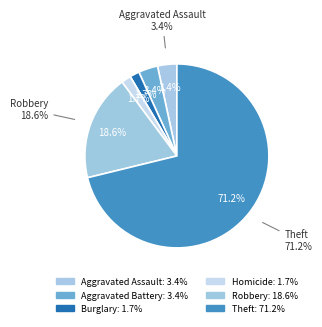

Is there a majority slice in this chart?

Yes